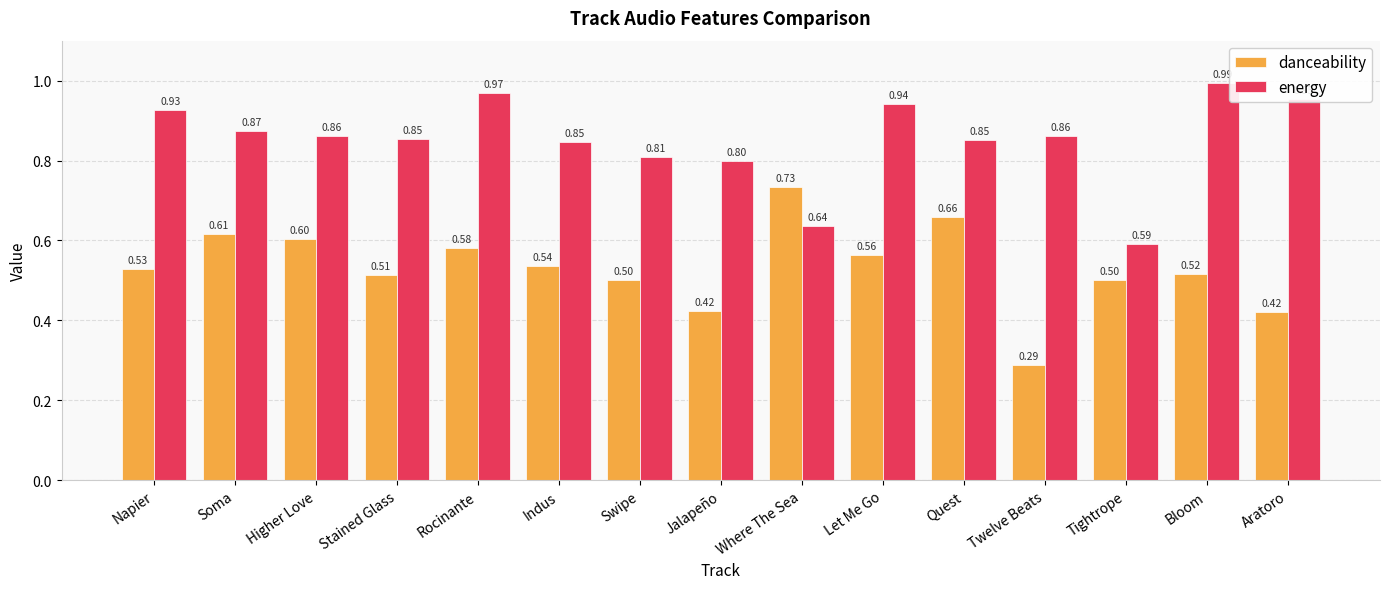

The value of danceability at Indus is 0.5. True or false?

True